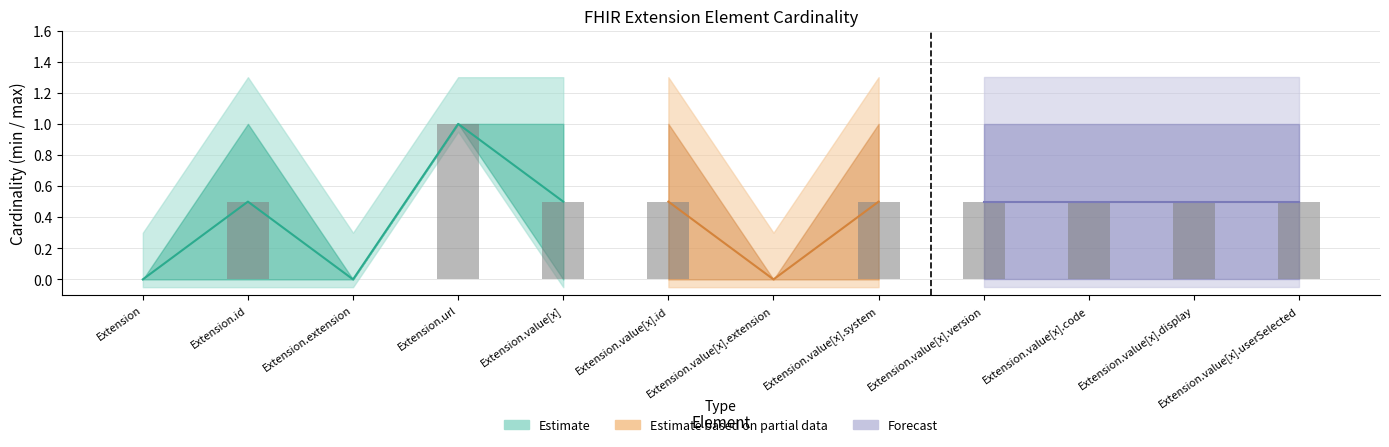

True or false: Min has a value of 0 at Extension.value[x].version.

True